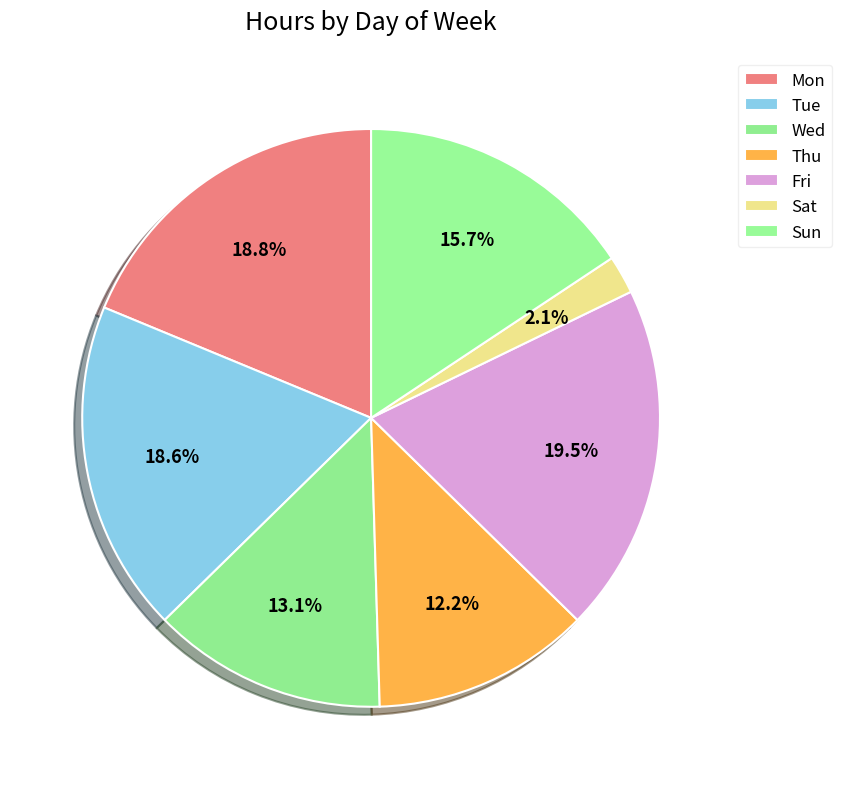

The Fri slice represents 7% of the pie. True or false?

False